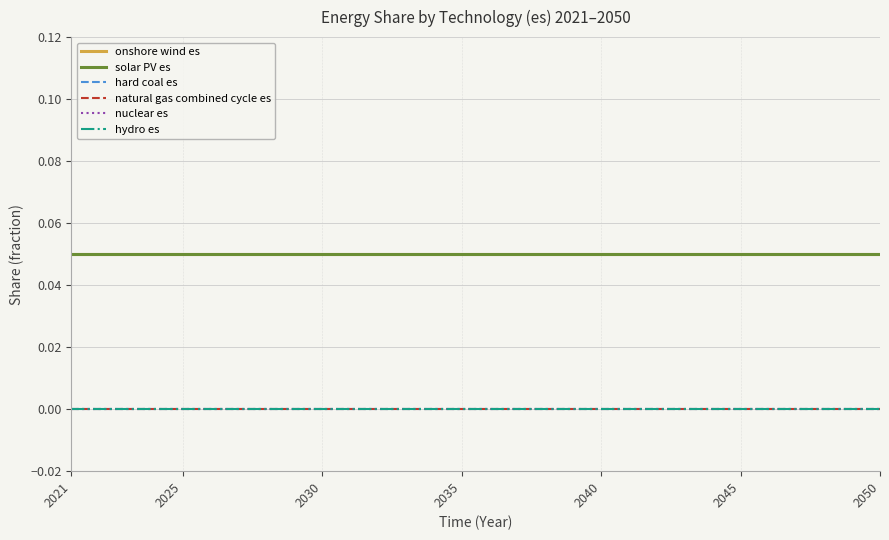

Does the chart display data point markers on the line(s)?

No